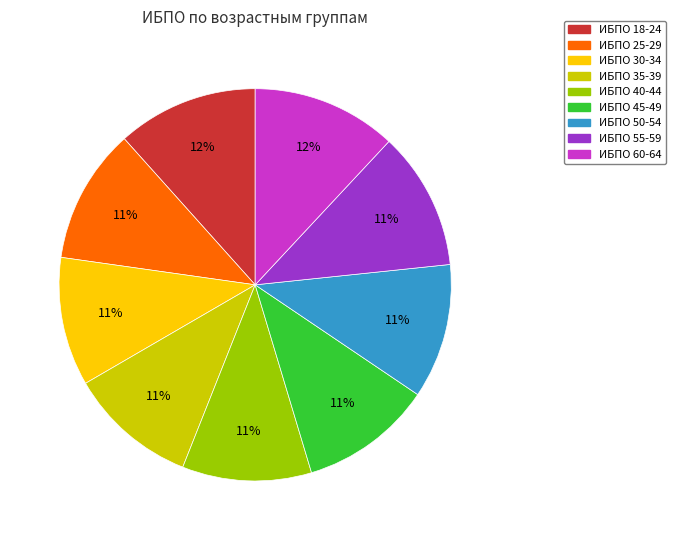

Does any single category account for the majority?

No